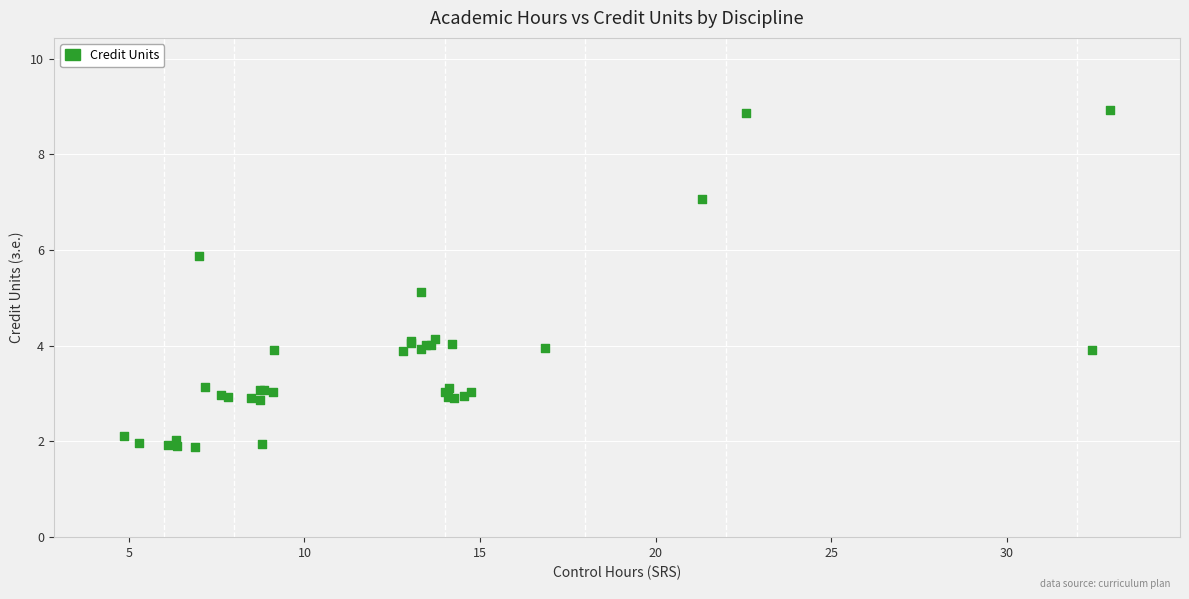

What Y value in the scatter plot is closest to 5?

5.1